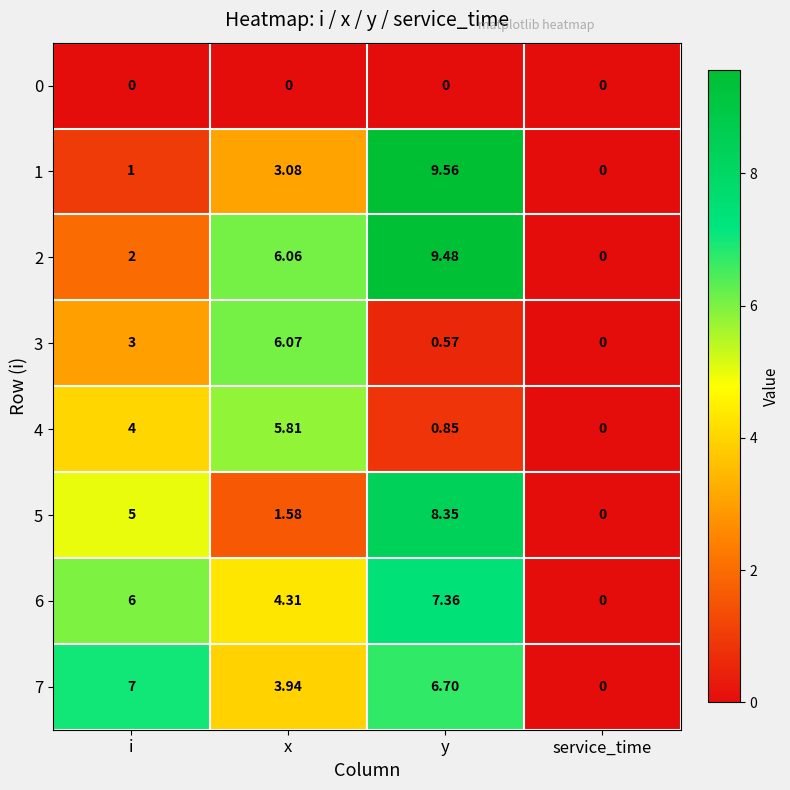

Which series changed the most between x and y?

5